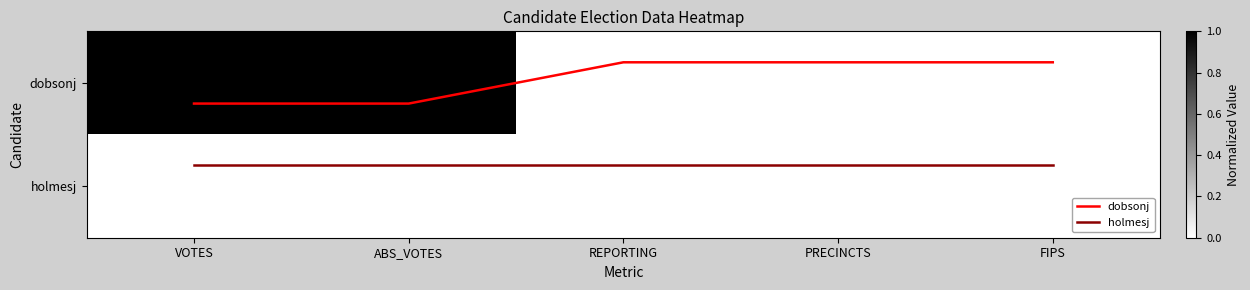

List the labels in order of dobsonj value, largest first.

VOTES, ABS_VOTES, REPORTING, PRECINCTS, FIPS